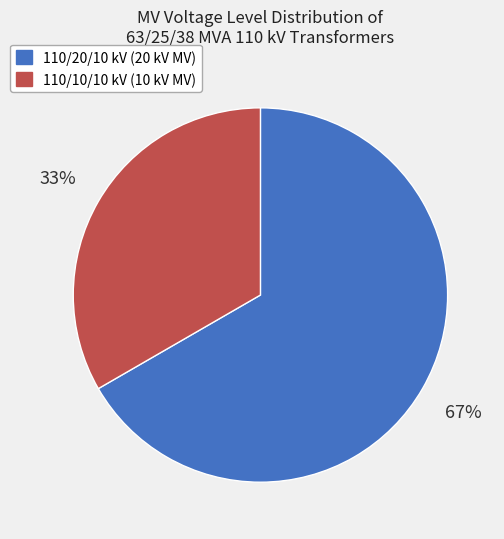

How many segments does this pie chart have?

2